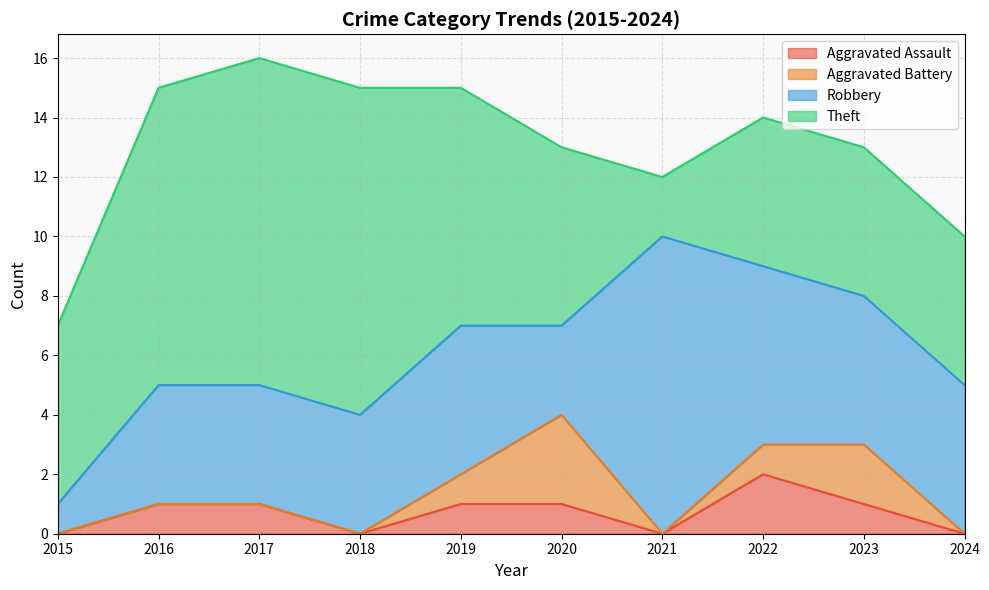

What is the lowest value of the Robbery series?

1